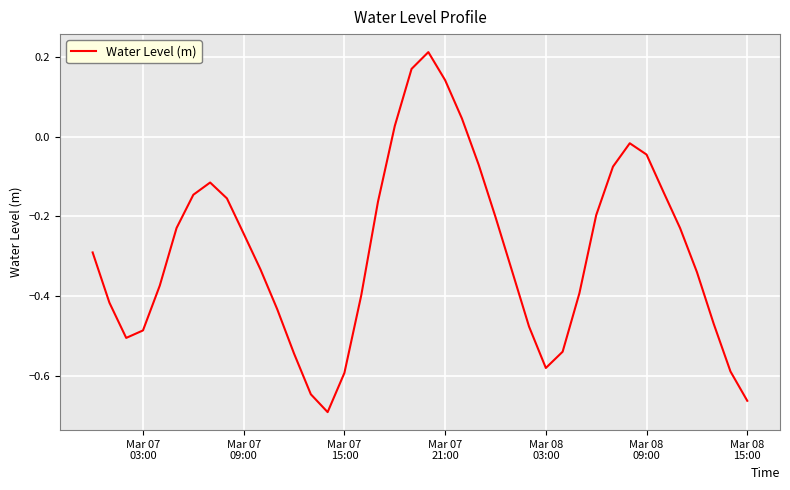

What is the difference between the maximum and minimum values?

0.9